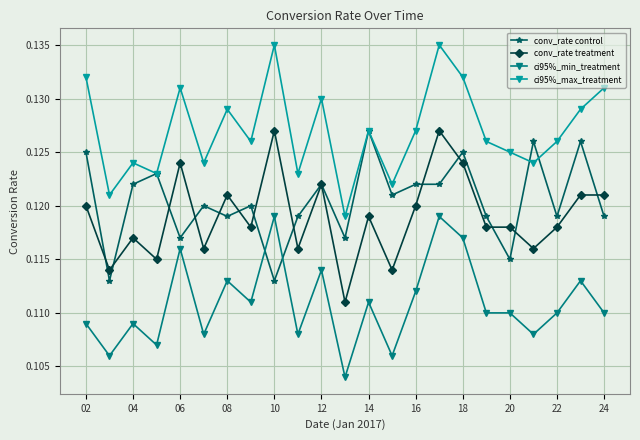

True or false: conv_rate treatment and ci95%_min_treatment intersect in this chart.

False